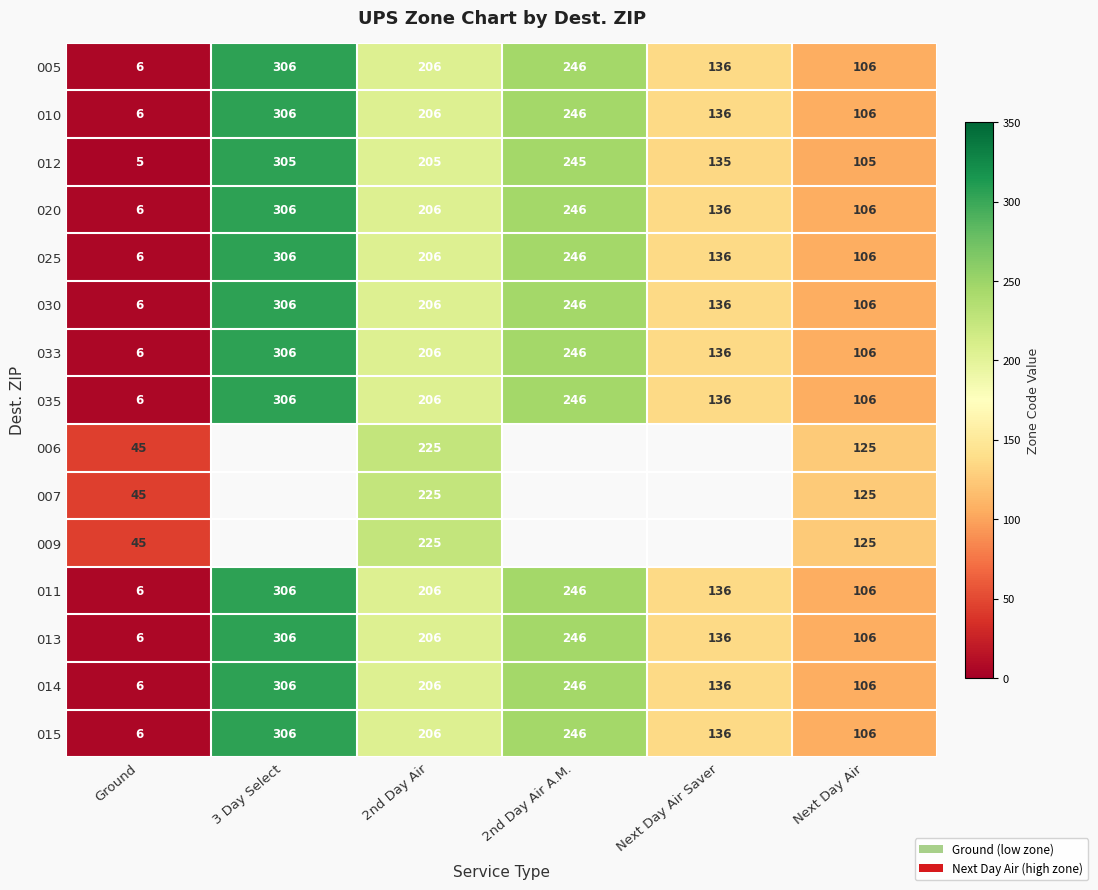

The 035 series shows 2.5 at Ground. True or false?

False